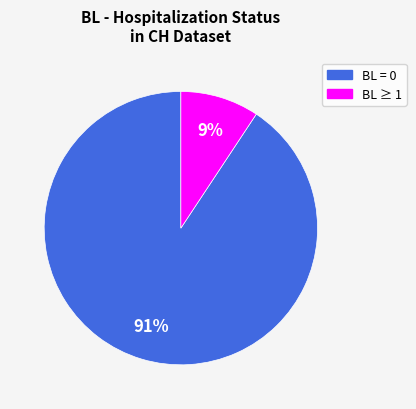

Is there a majority slice in this chart?

Yes